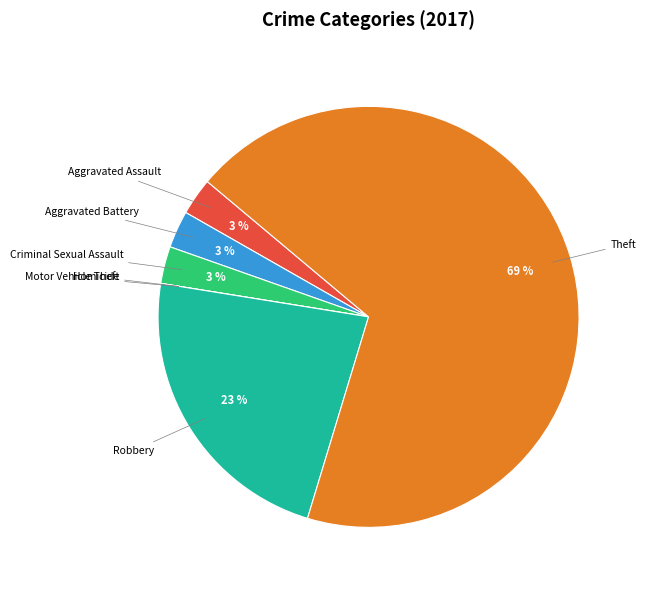

What percentage is the Robbery slice, to the nearest percent?

23%